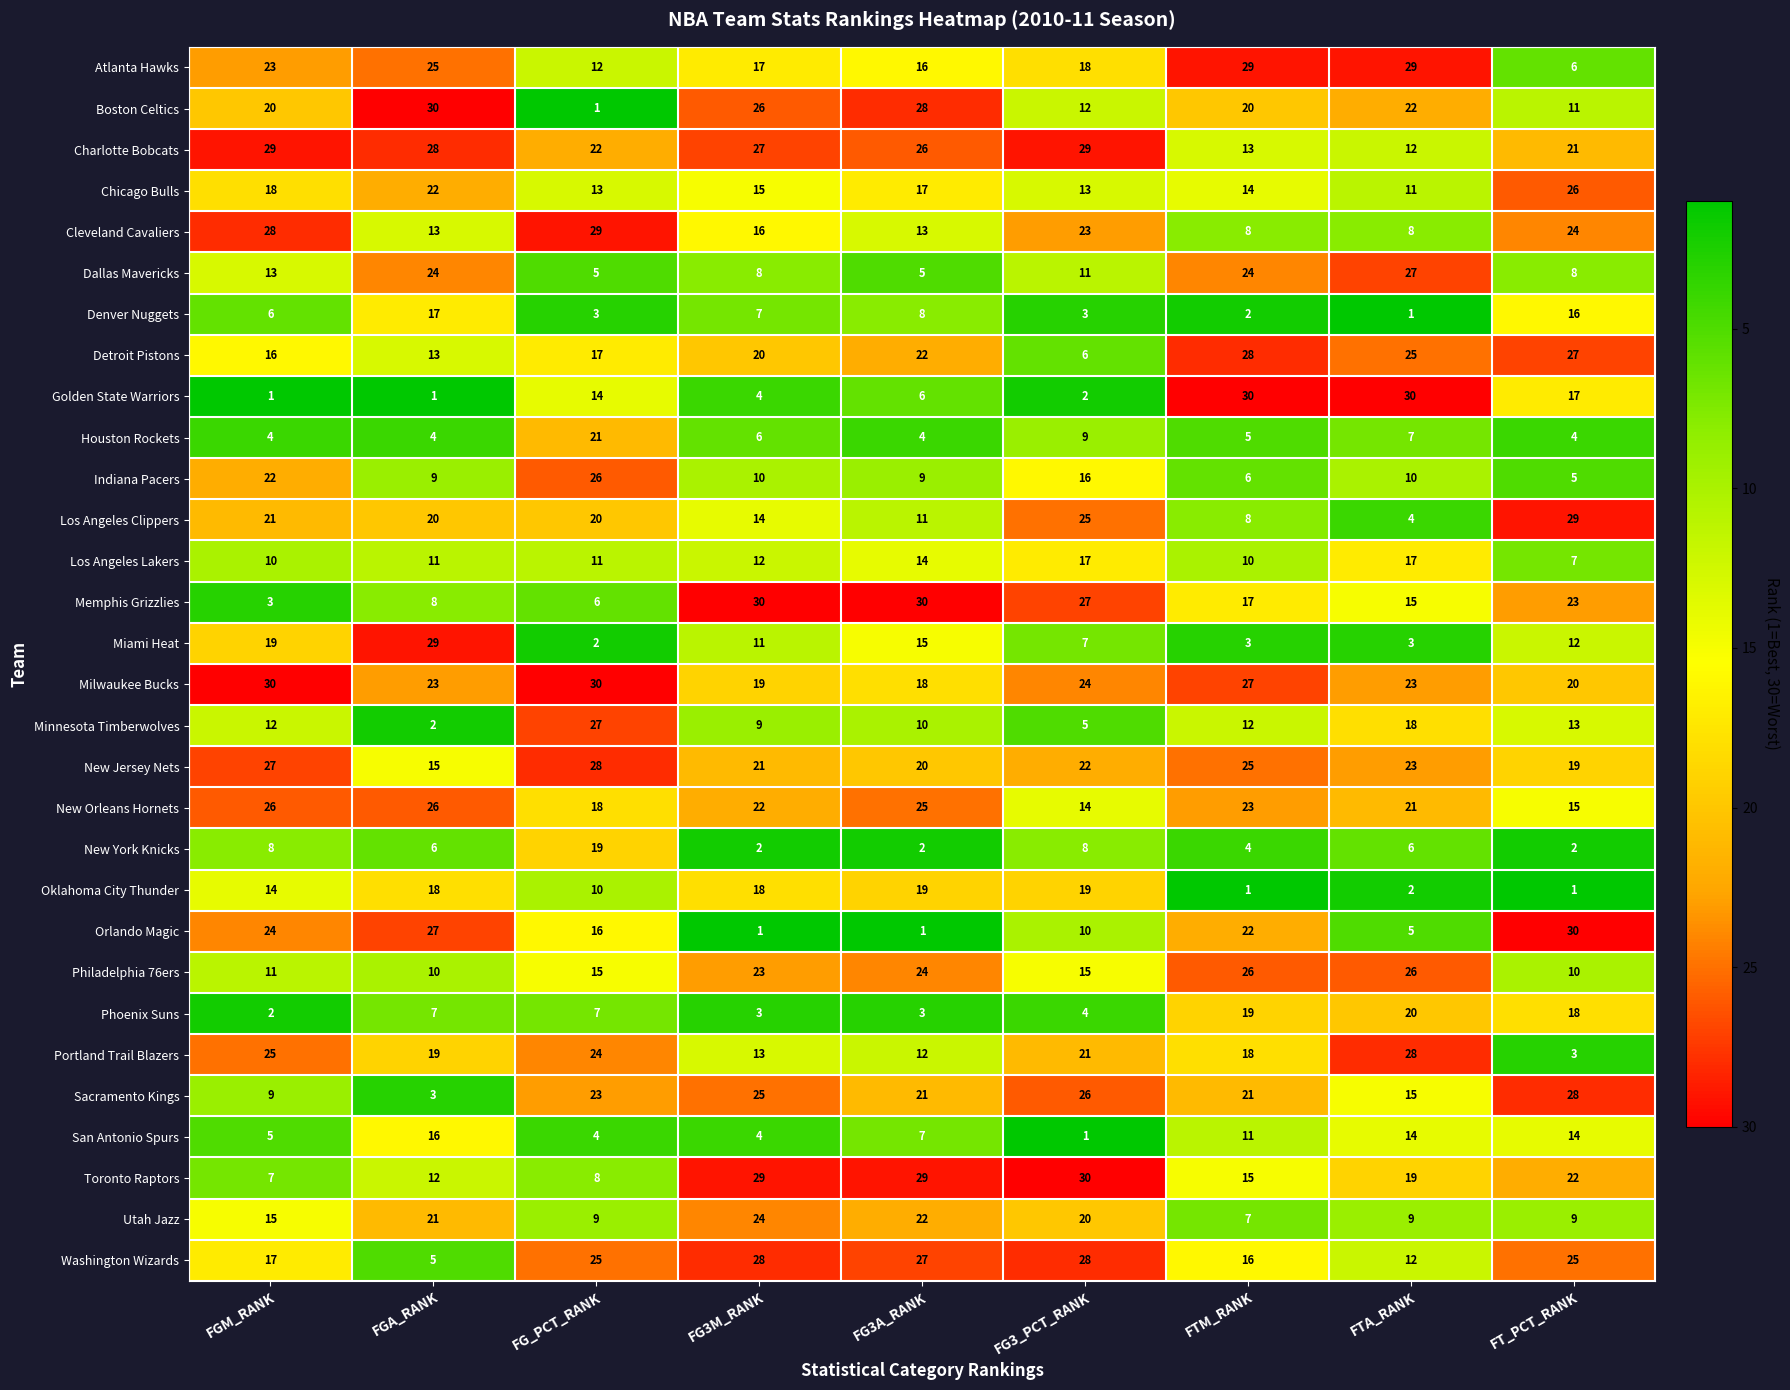

Which series changed the most between FG3A_RANK and FTM_RANK?

Golden State Warriors